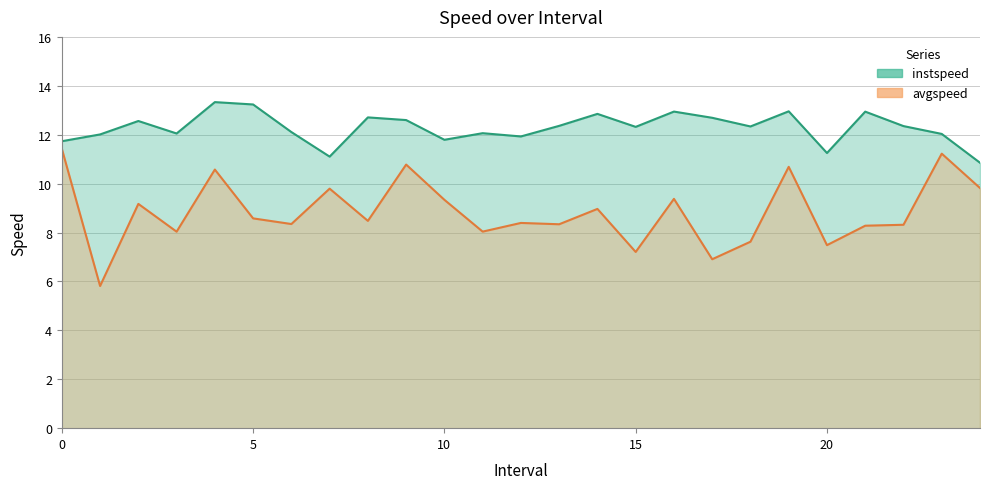

Reading left to right, what are all the values shown in this chart?

instspeed: 11.7	12.0	12.6	12.1	13.3	13.2	12.1	11.1	12.7	12.6	11.8	12.1	11.9	12.4	12.9	12.3	12.9	12.7	12.3	13.0	11.3	12.9	12.4	12.0	10.9
avgspeed: 11.4	5.8	9.2	8.0	10.6	8.6	8.3	9.8	8.5	10.8	9.3	8.0	8.4	8.3	9.0	7.2	9.4	6.9	7.6	10.7	7.5	8.3	8.3	11.2	9.8